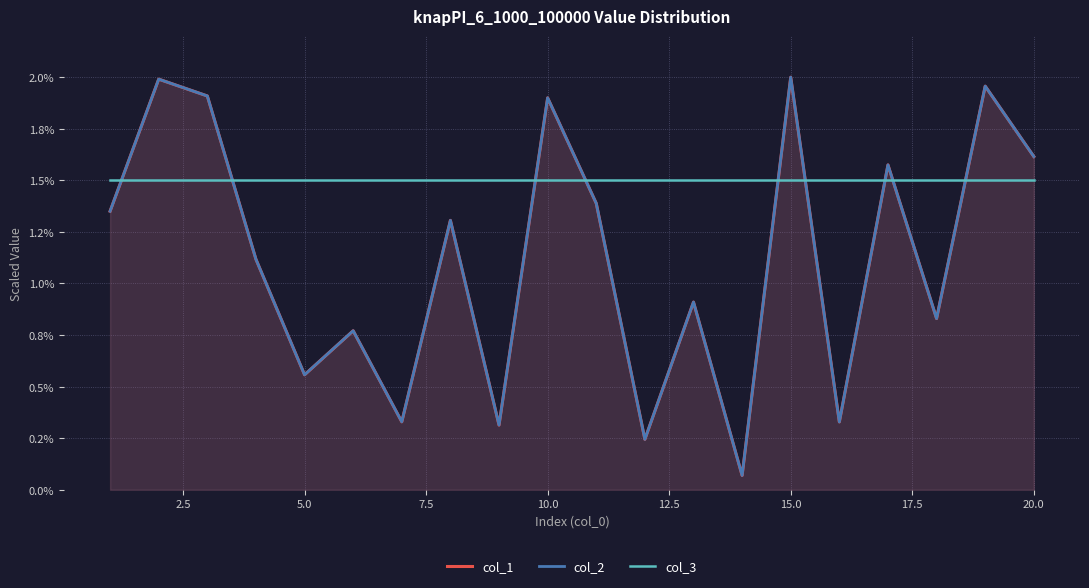

Is the value of col_1 at 17 greater than the value of col_2 at 5.0?

No